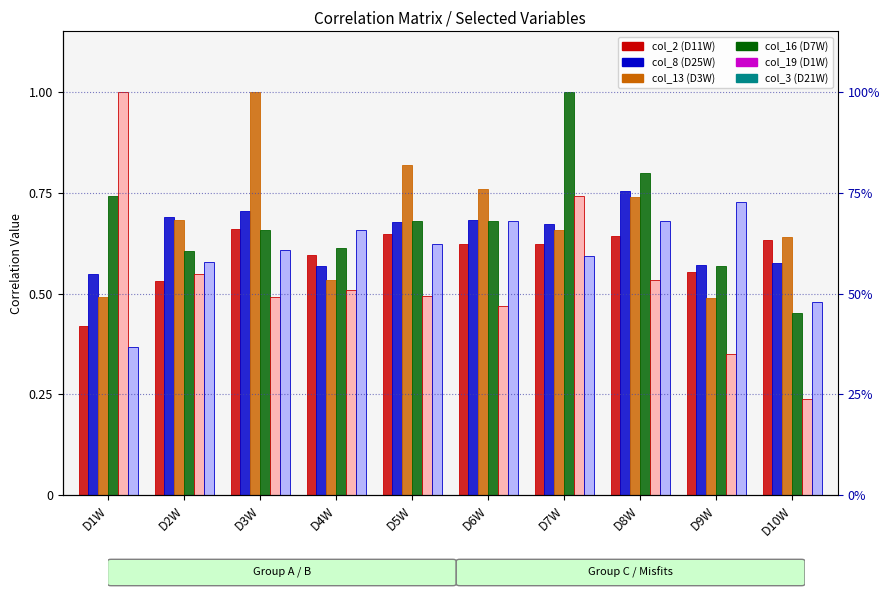

Count the col_16 (D7W) values in the range 0 to 1.

10